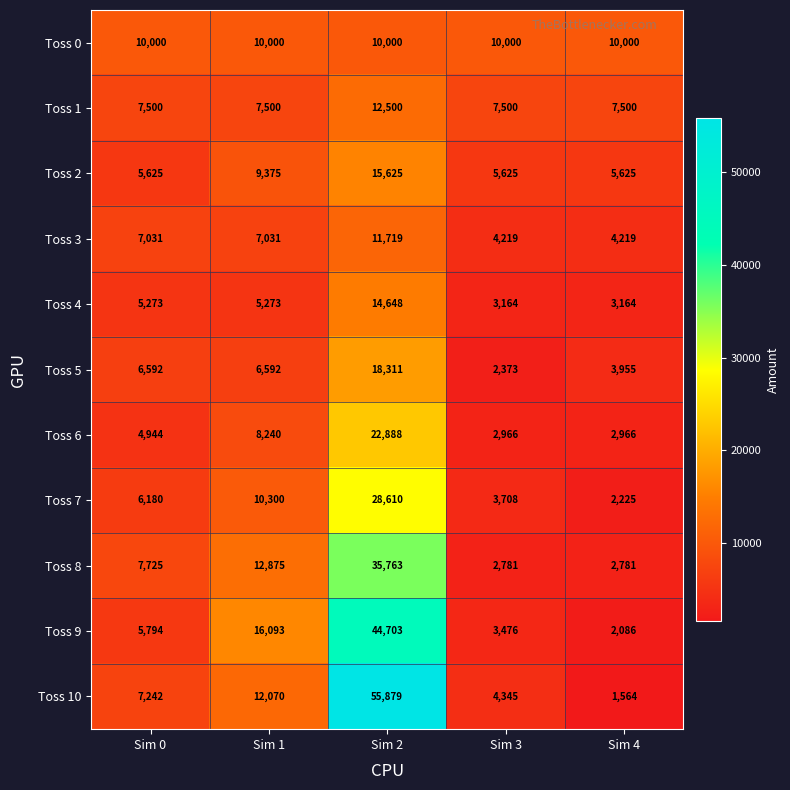

Which series has the largest total across all categories?

Toss 10